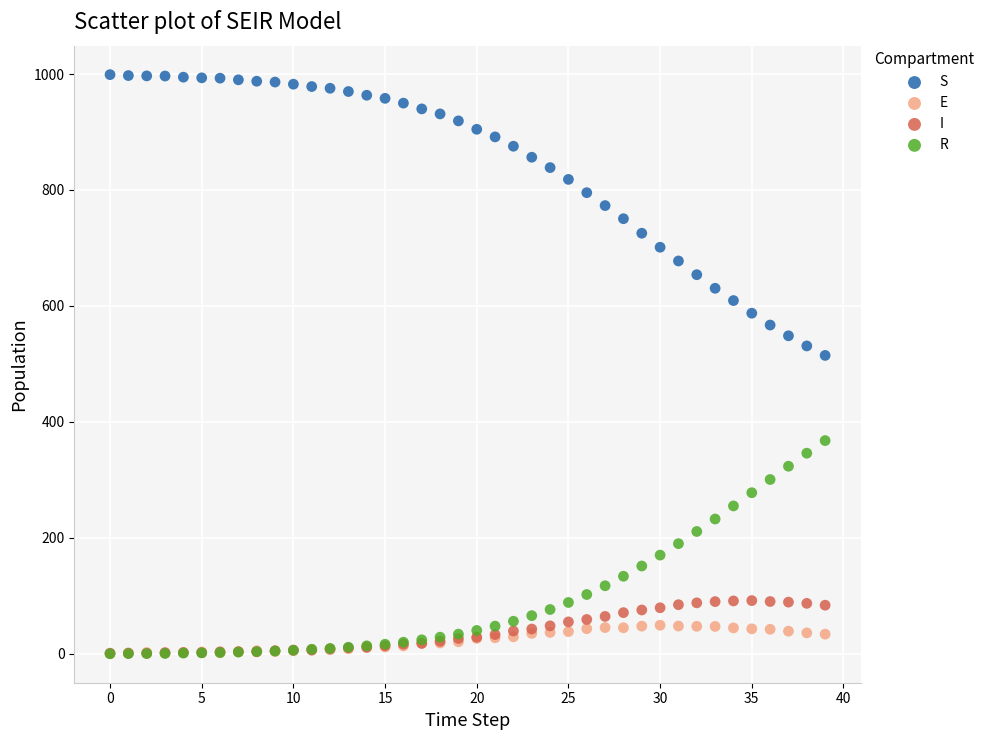

Across all series, what Y value is closest to 499?

514.6